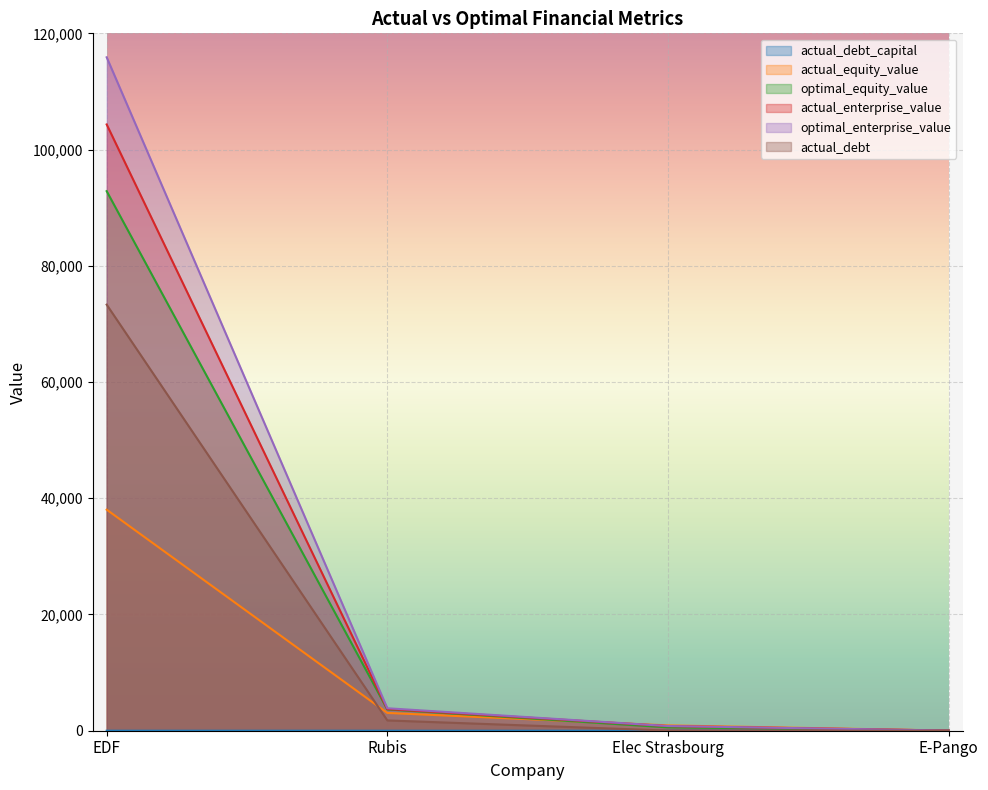

What is the difference between the maximum and minimum values in the optimal_enterprise_value series?

115852.4